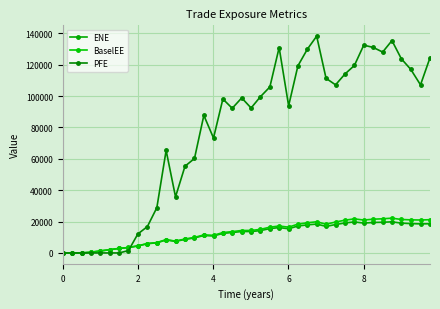

True or false: BaselEE and ENE cross at least once.

False